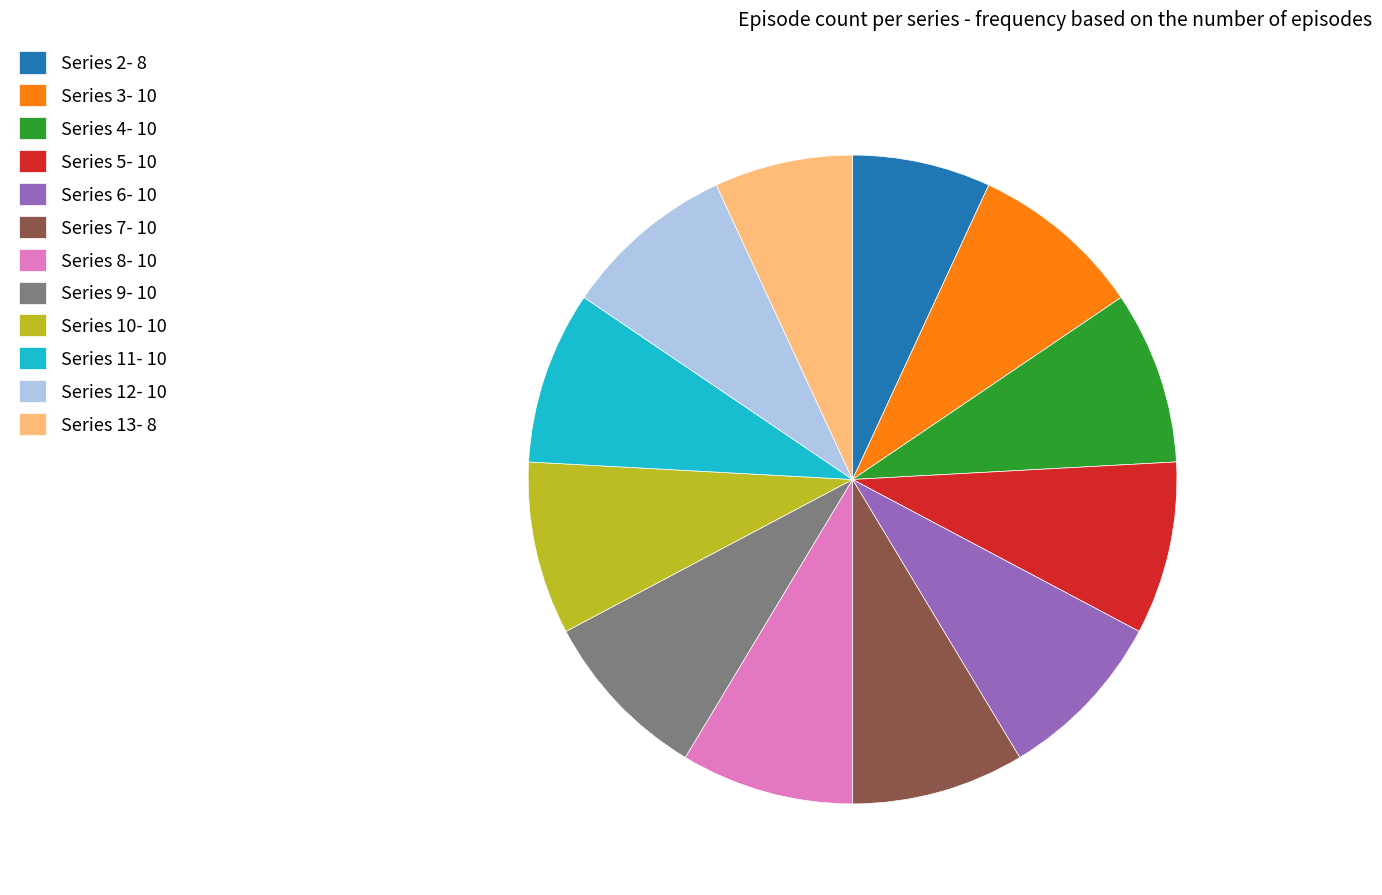

Is it true that Series 7- 10 is 1% of the pie?

False